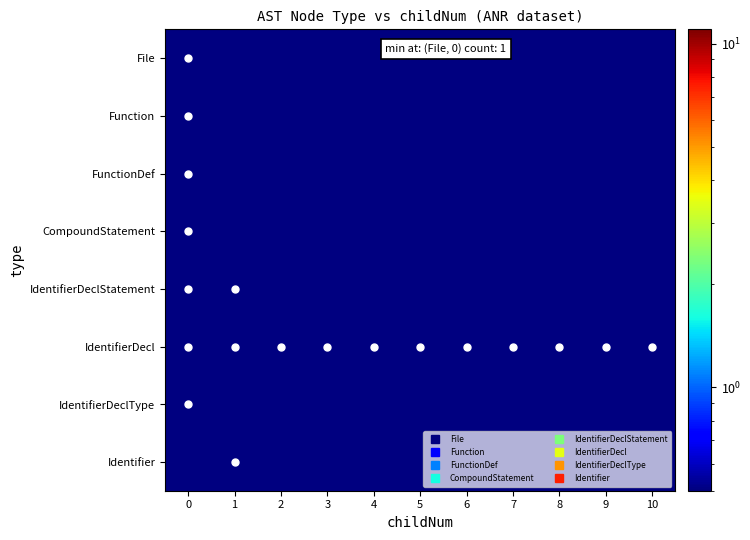

What is the maximum value shown in the chart?

11.0